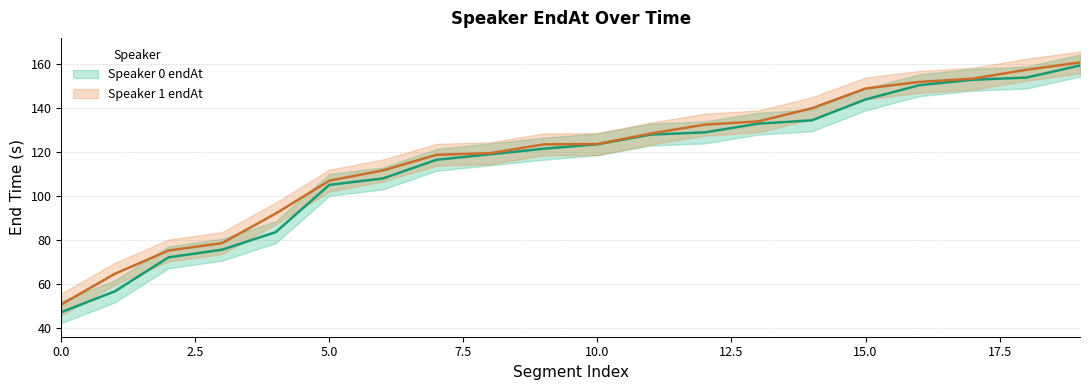

Which label corresponds to the largest value in the chart?

19